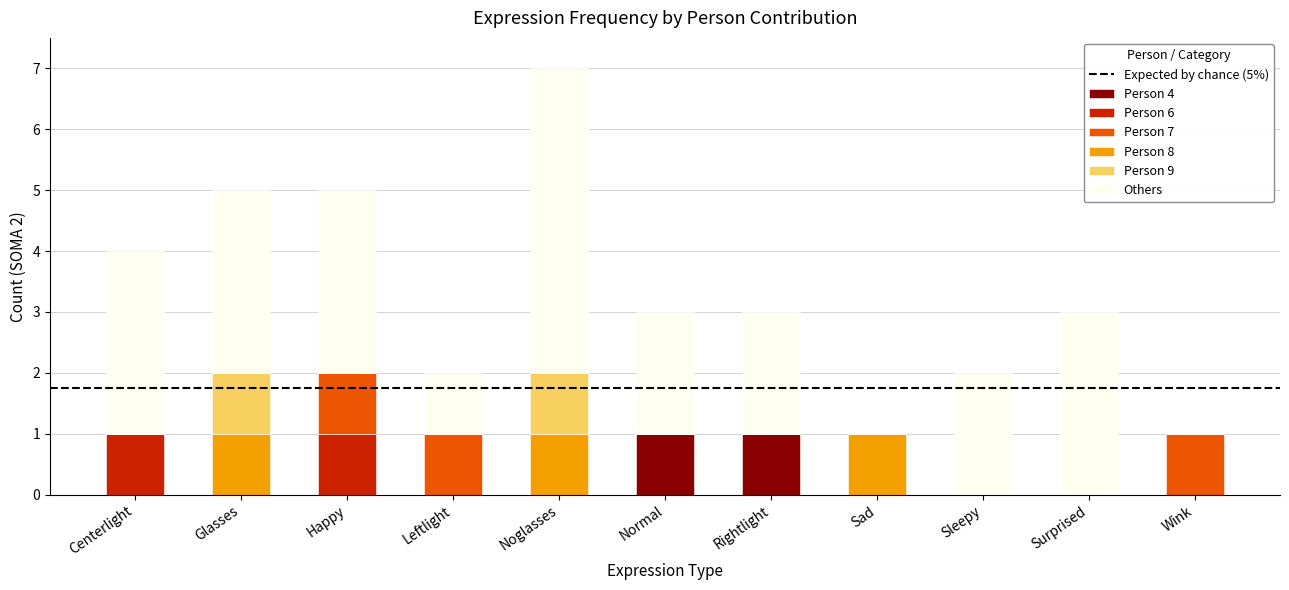

What is the total value across all series at Surprised?

3